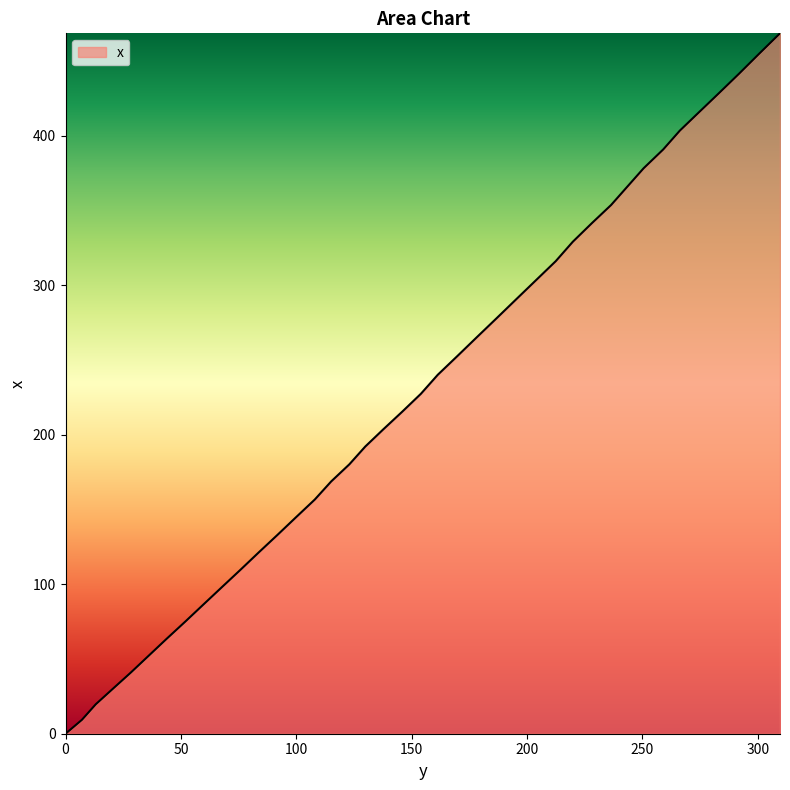

What is the maximum value shown in the chart?

468.7